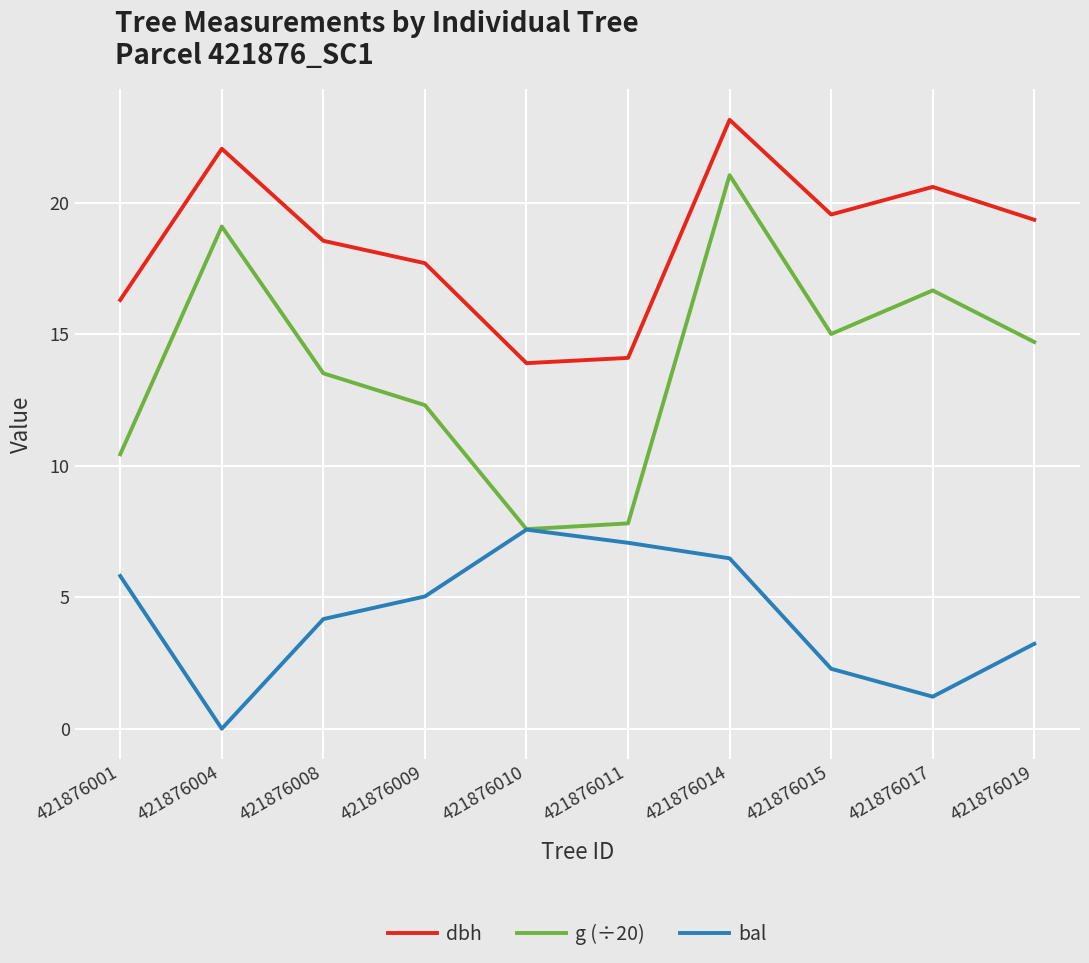

True or false: dbh and bal intersect in this chart.

False